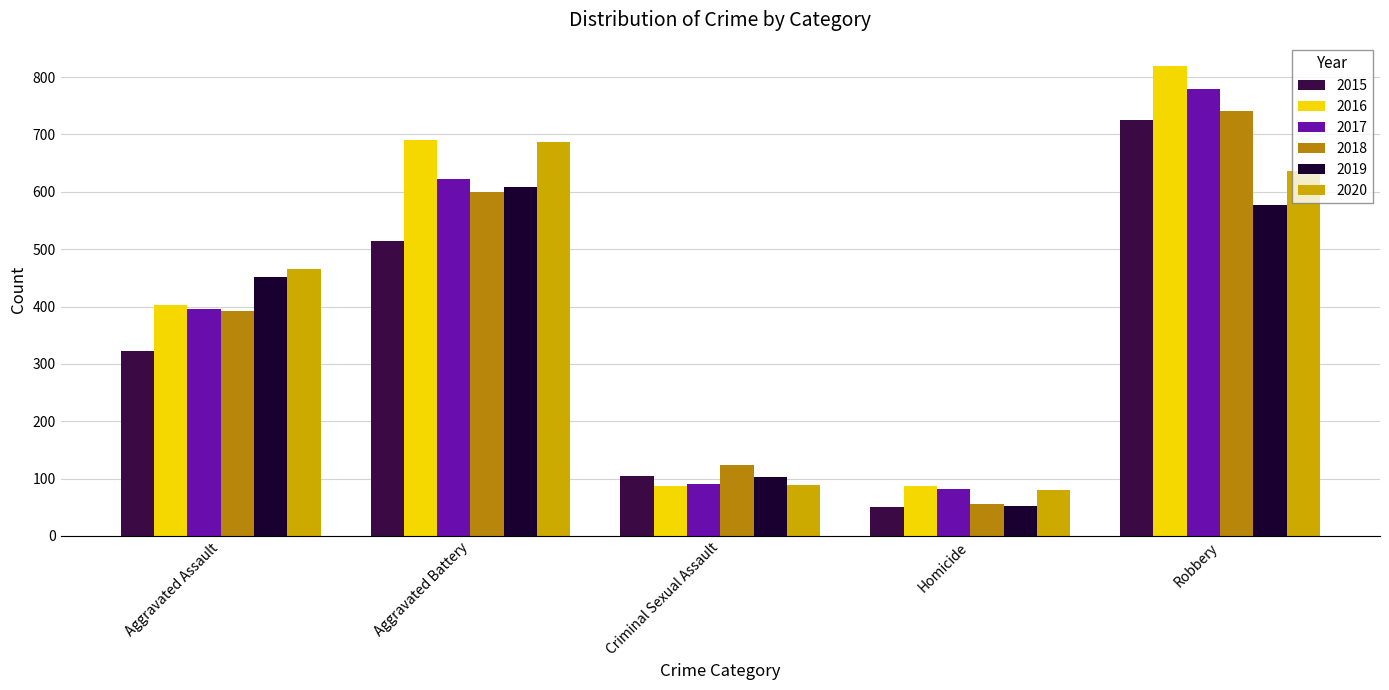

What is the average value of the 2017 series?

394